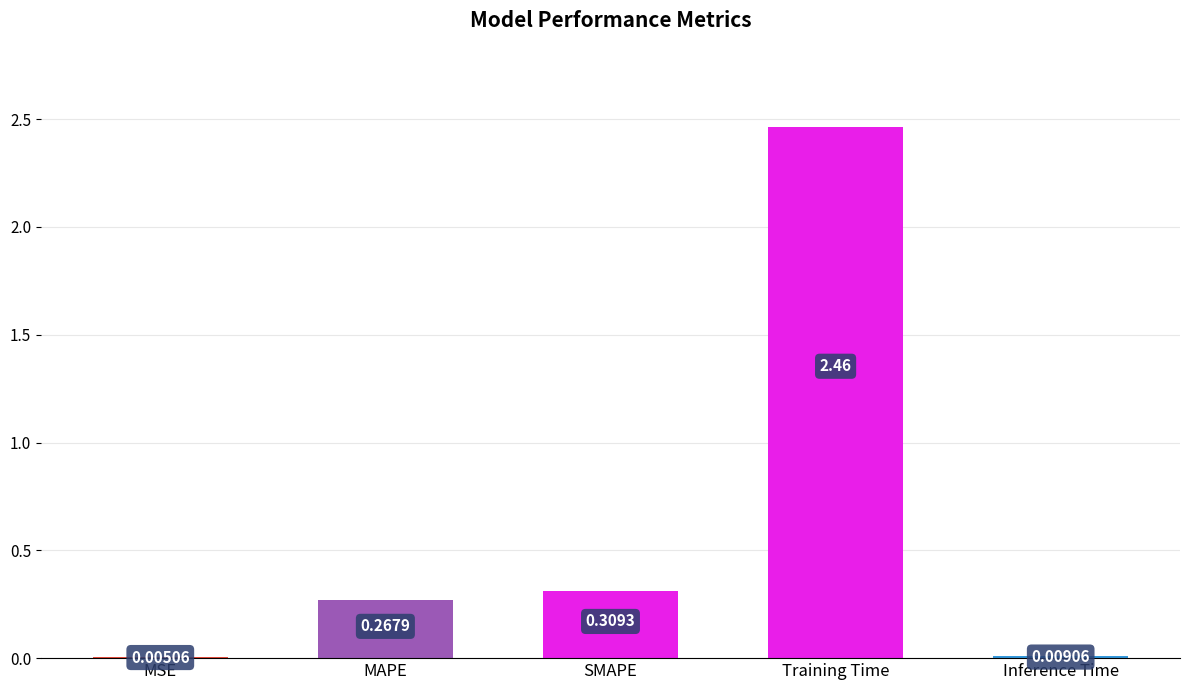

At which label is the value closest to 1?

SMAPE